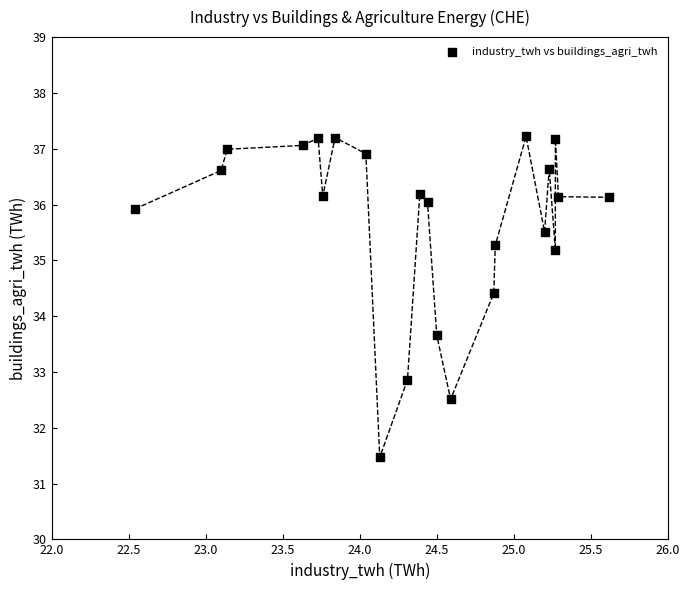

What is the range of X values (max minus min)?

3.1